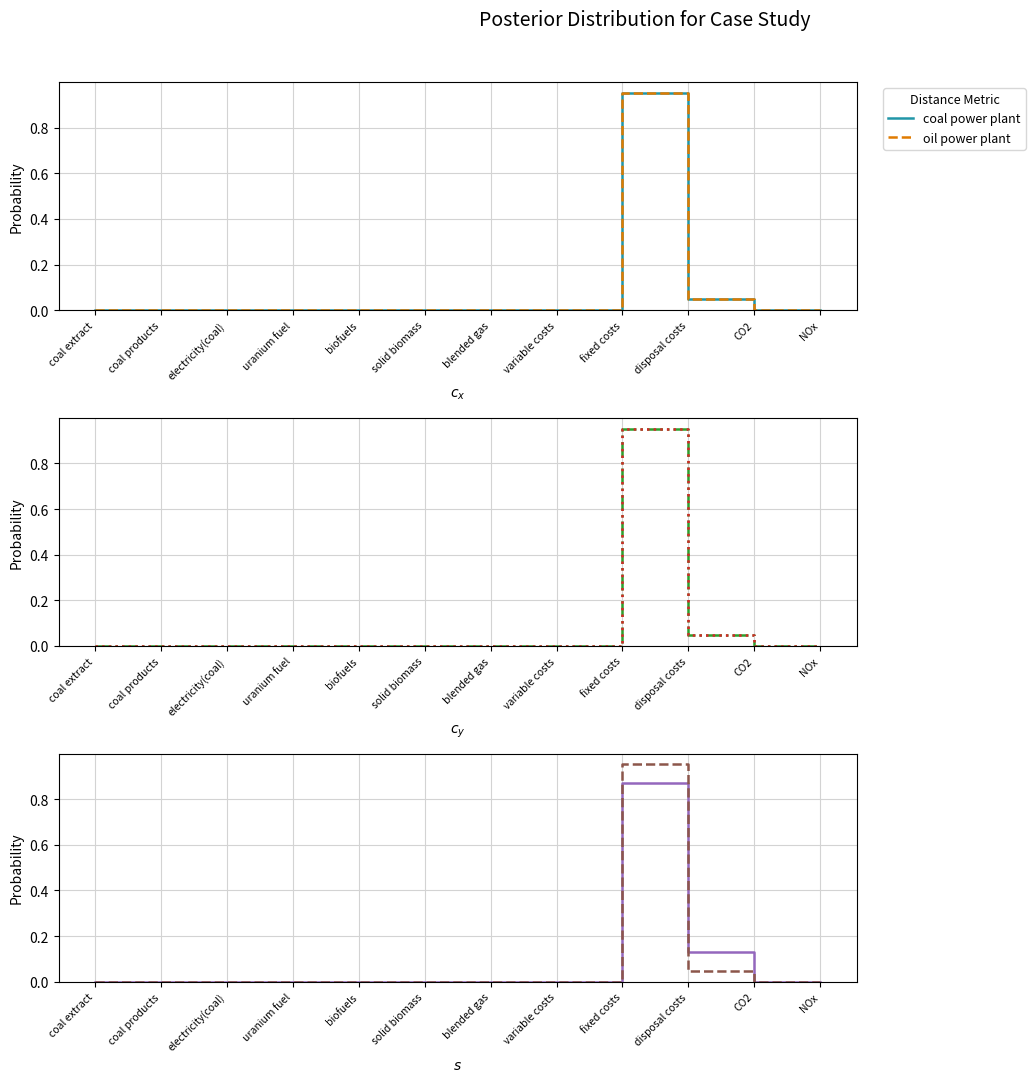

The value of oil power plant at uranium fuel is 0.0. True or false?

True